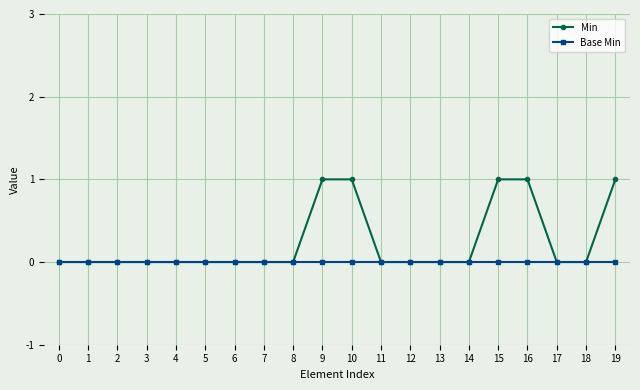

Between 4 and 15, which series saw the biggest shift?

Min